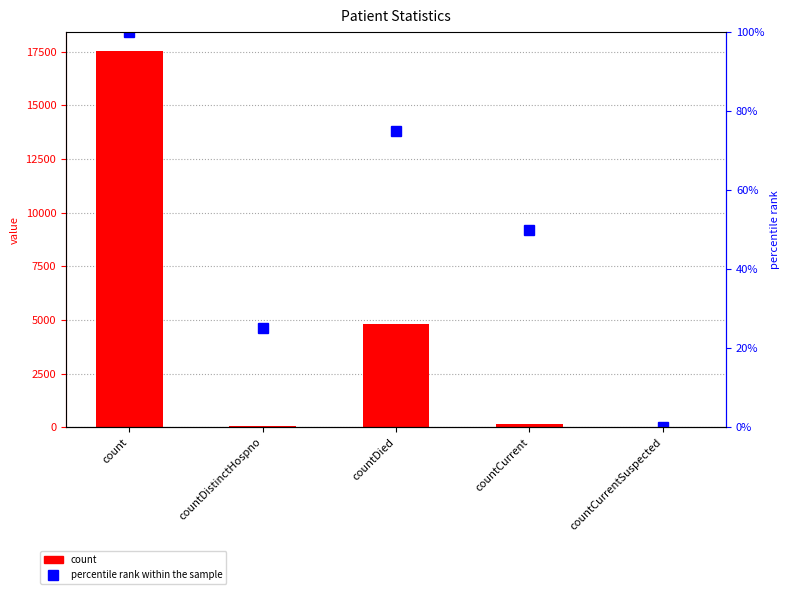

What are all the series names shown in the legend?

count, percentile rank within the sample